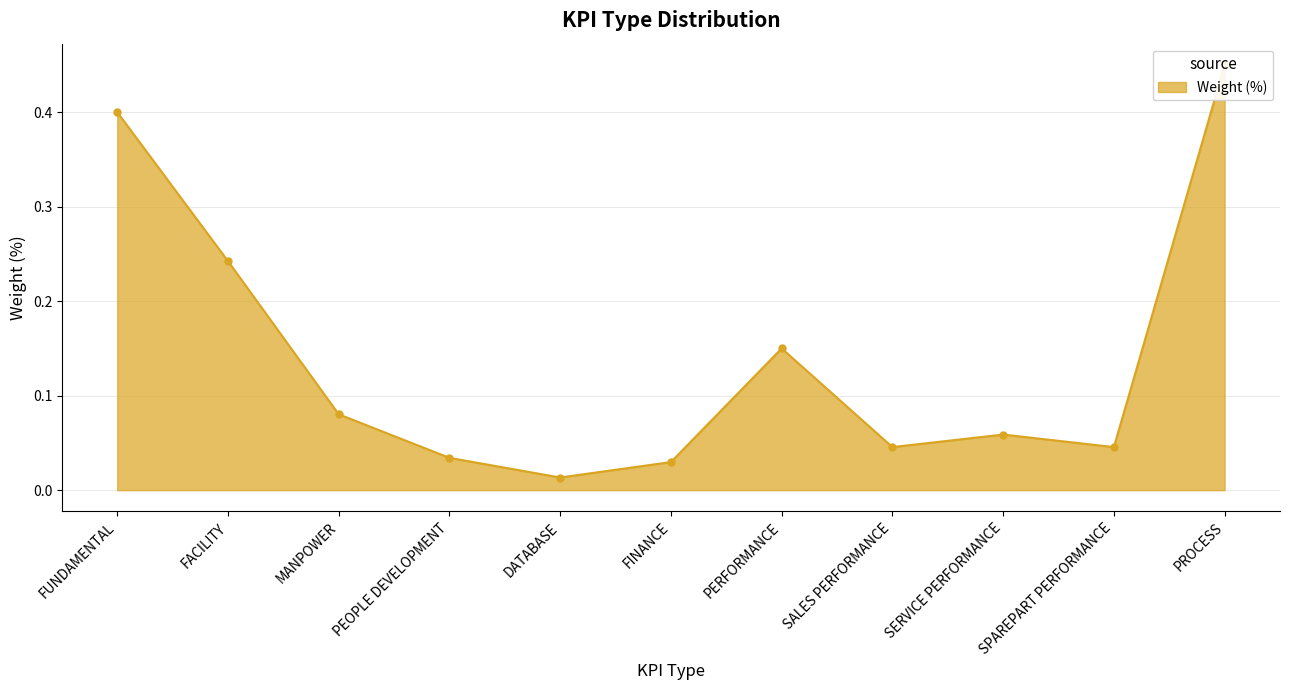

Rank the categories by value from highest to lowest.

PROCESS, FUNDAMENTAL, FACILITY, PERFORMANCE, MANPOWER, SERVICE PERFORMANCE, SPAREPART PERFORMANCE, SALES PERFORMANCE, PEOPLE DEVELOPMENT, FINANCE, DATABASE